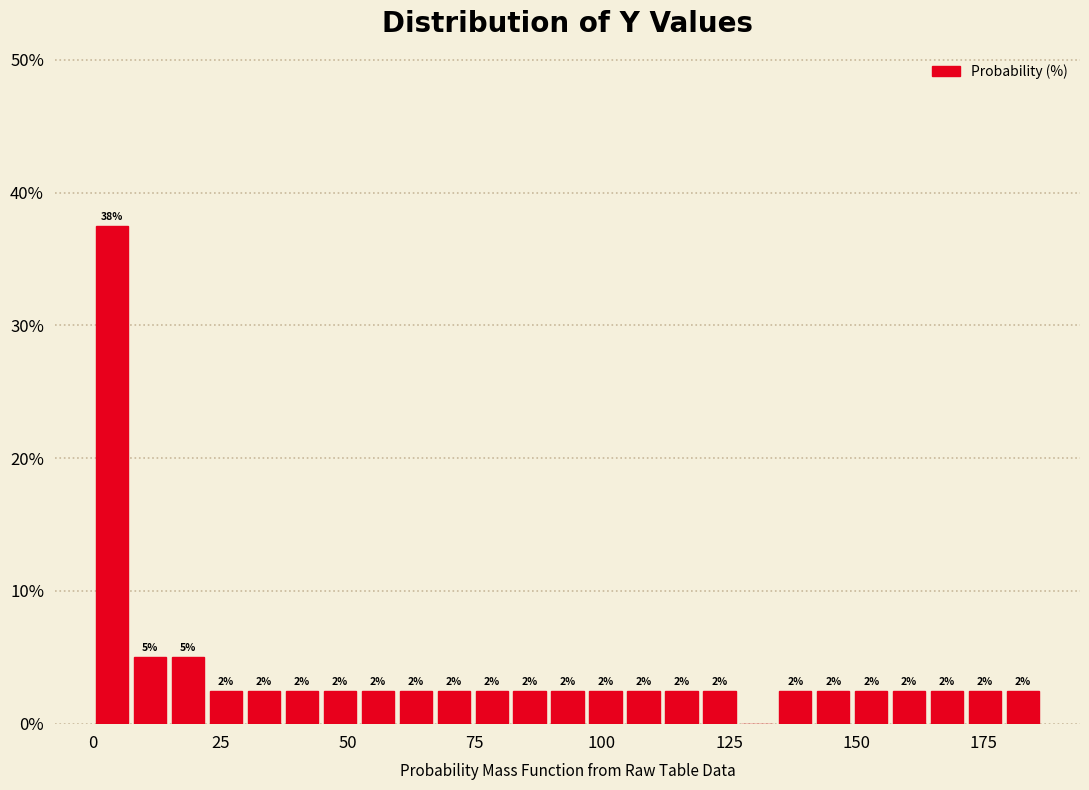

Read against the x-axis, roughly where is the centre of the tallest bar?

5